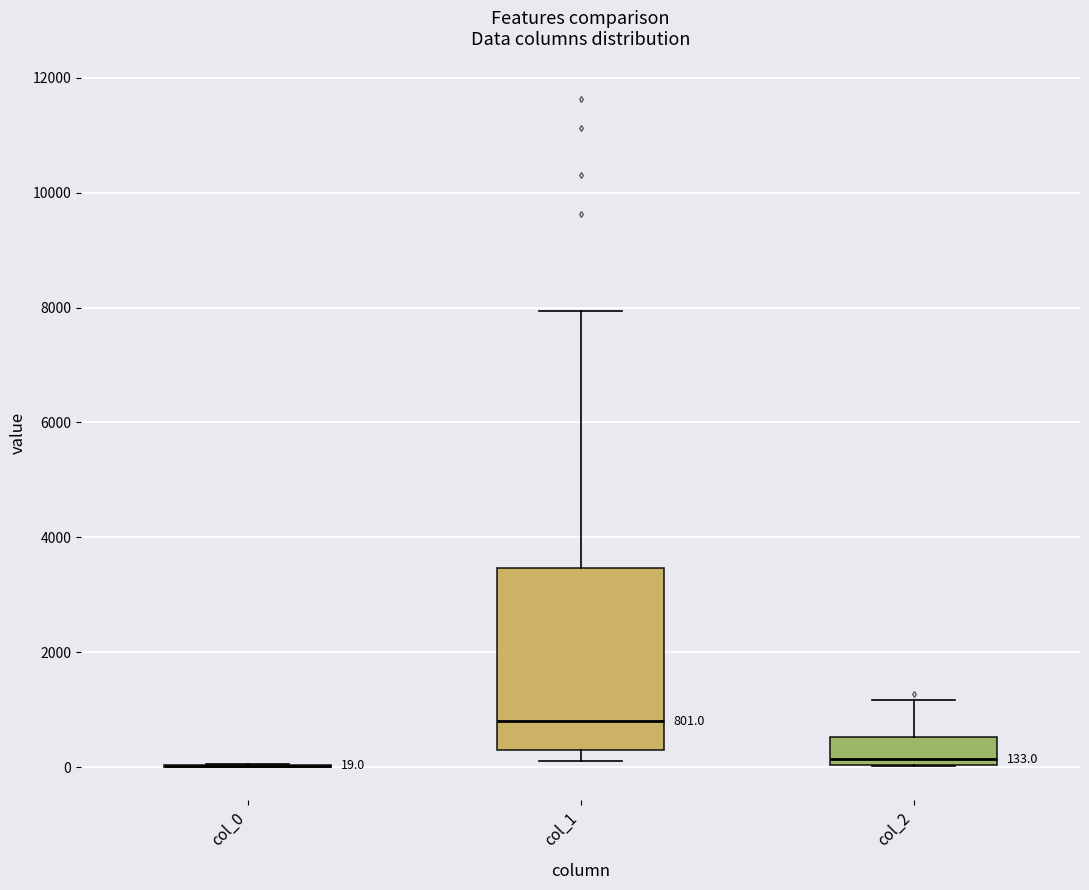

Comparing the boxes themselves (not the whiskers), which one is the tallest?

col_1